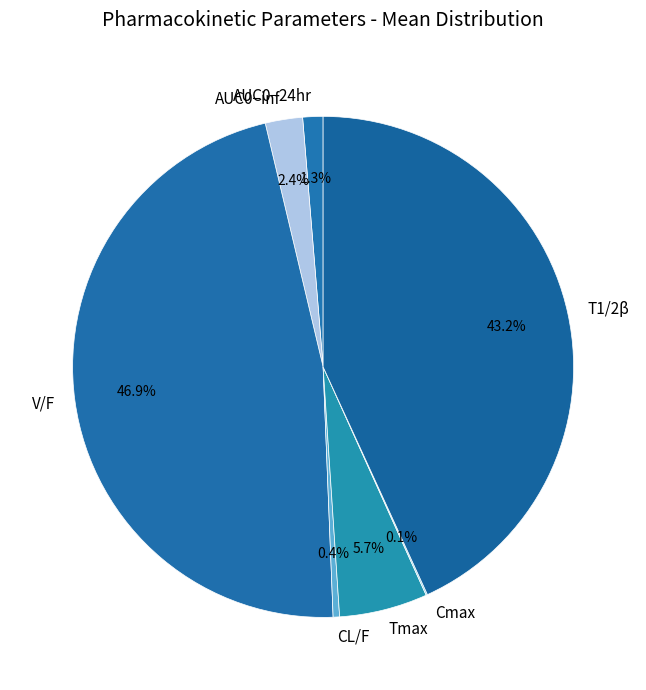

Does AUC0−24hr represent more than half of the total?

No